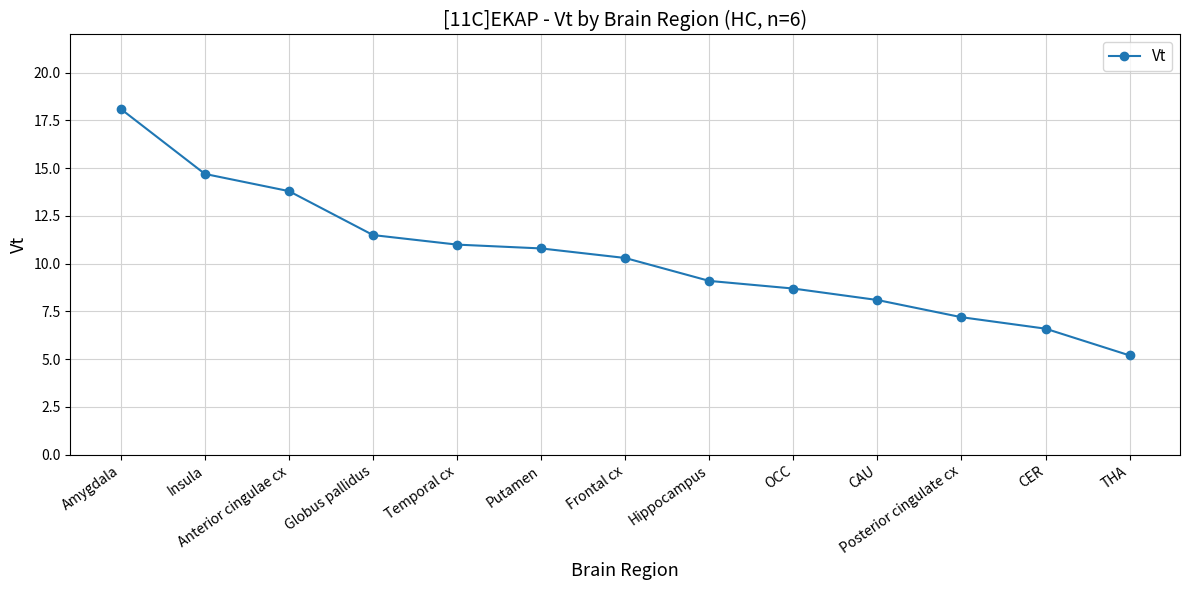

Approximately how many times larger is the value at Frontal cx compared to Insula?

0.7